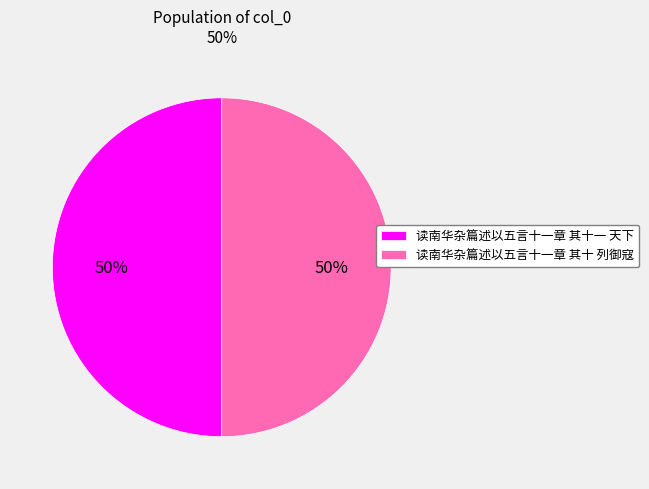

To the nearest percent, what portion does 读南华杂篇述以五言十一章 其十一 天下 represent?

50%